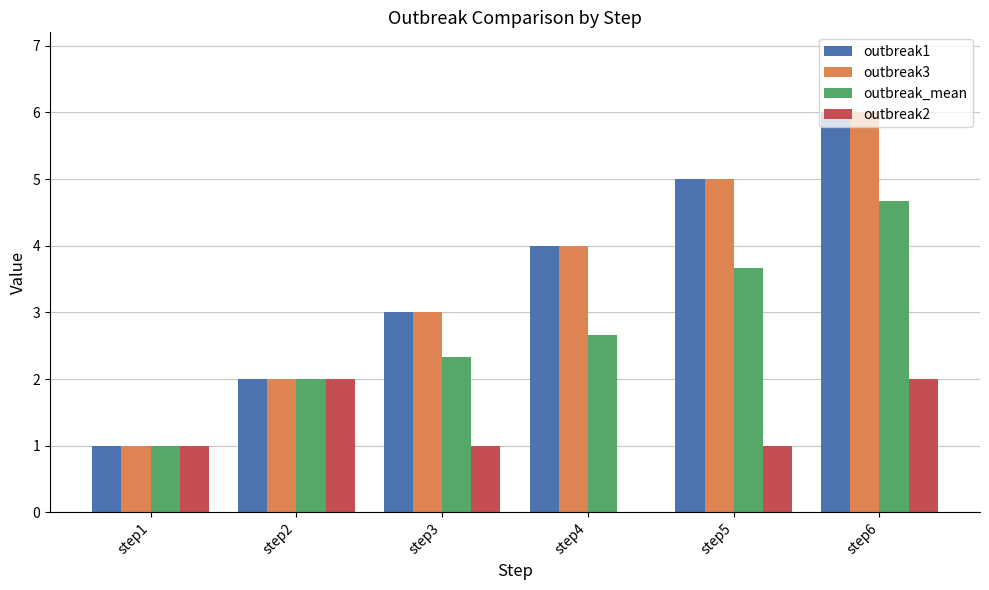

Which category has the highest value in the outbreak3 series?

step6